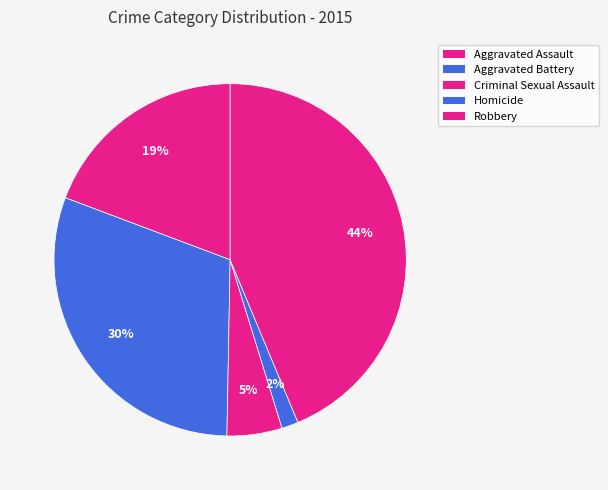

To the nearest percent, what is the average slice percentage?

20%